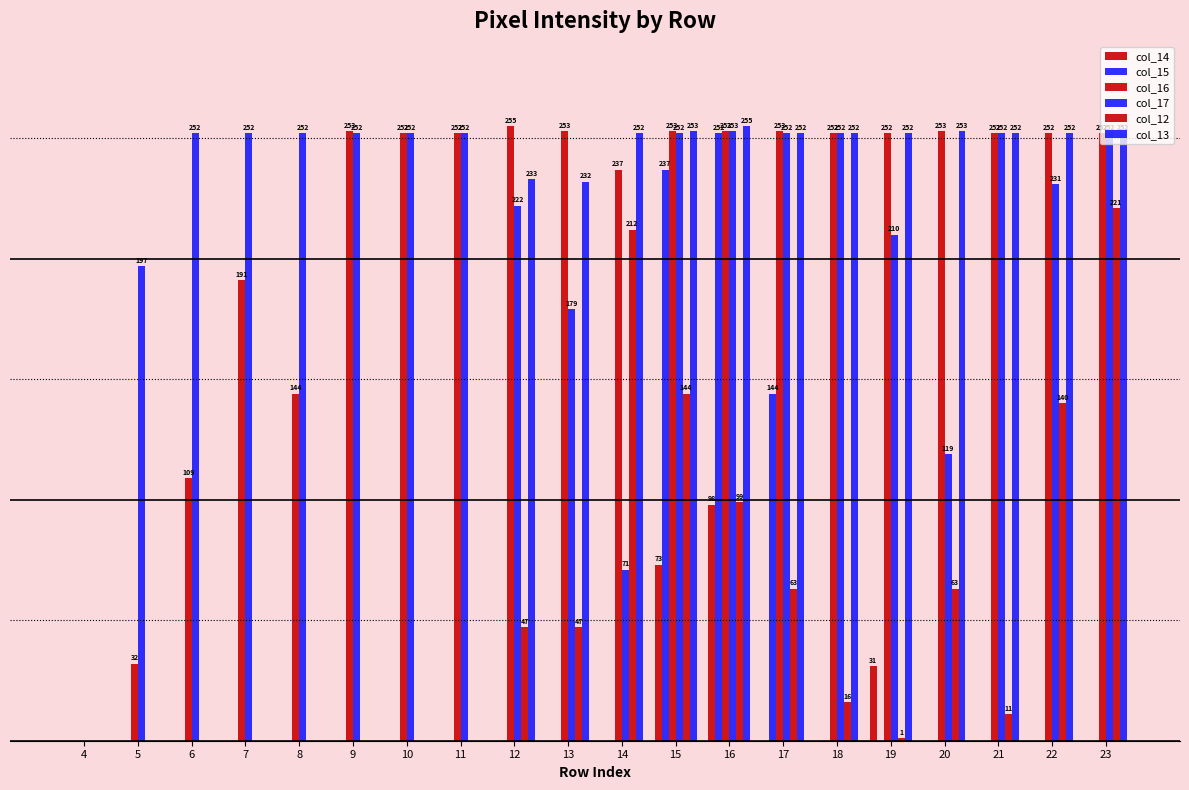

What is the sum of the col_17 values at 8 and 10?

504